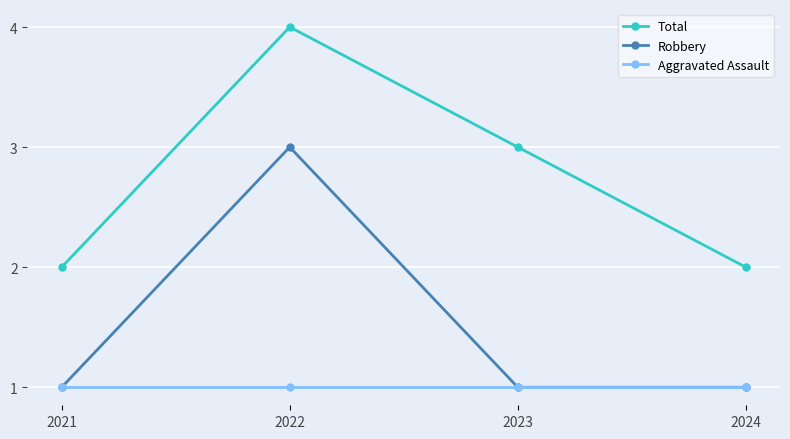

What is the smallest value displayed?

1